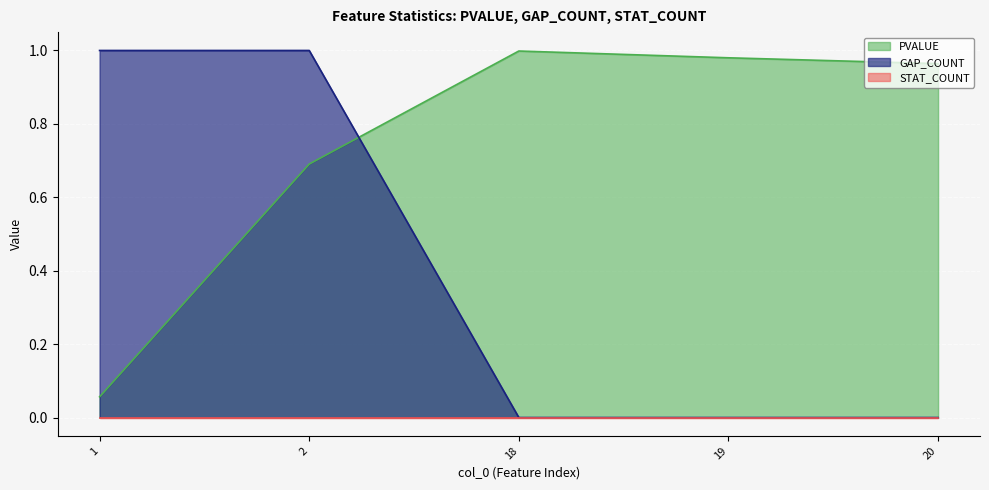

What is the difference between the second highest and minimum values in the PVALUE series?

0.9